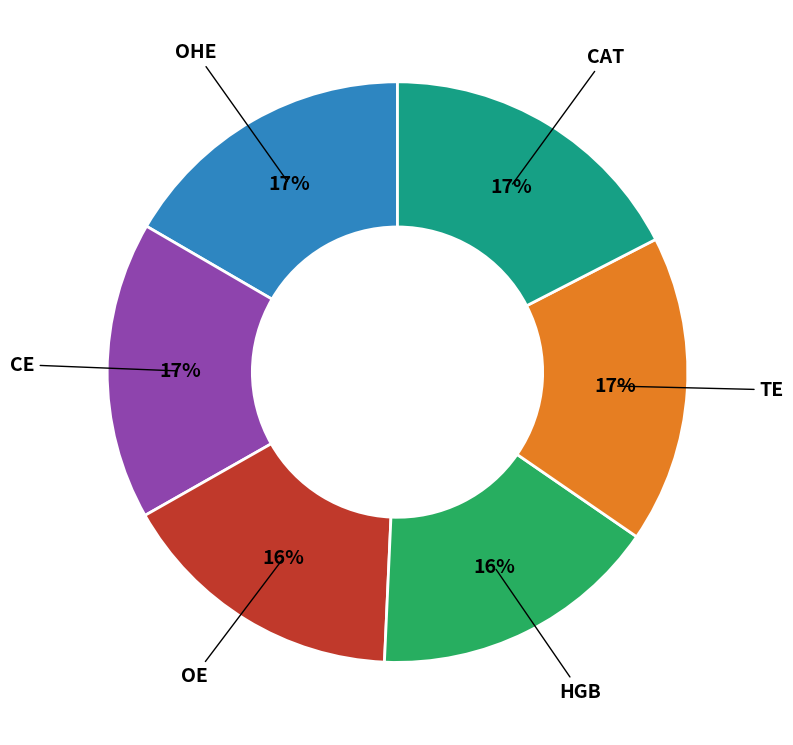

To the nearest percent, what is the average slice percentage?

17%